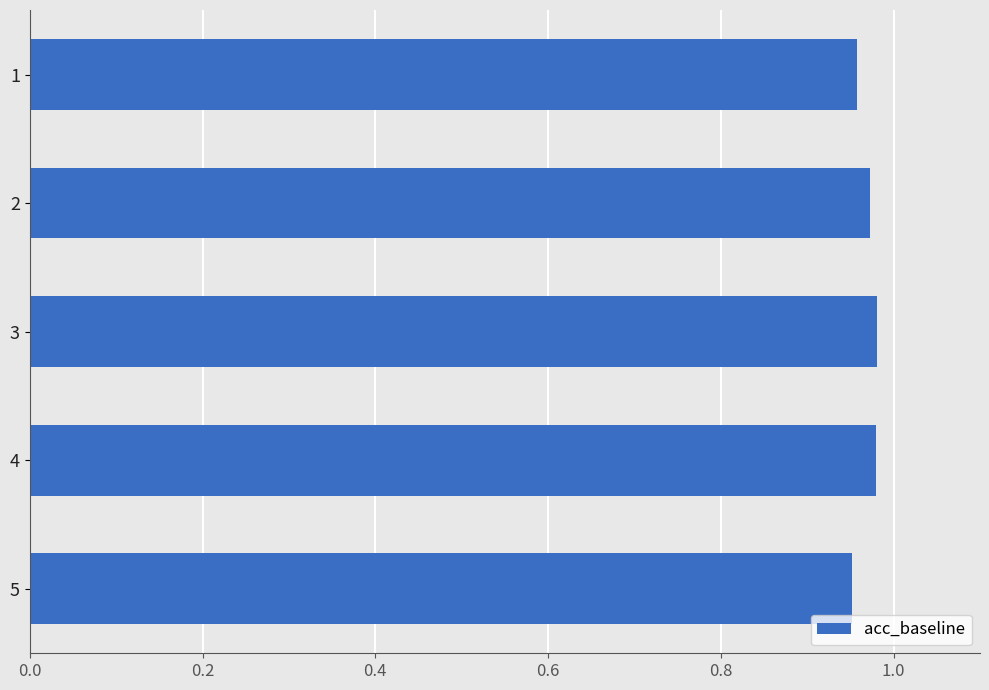

How many categories are shown in the chart?

5